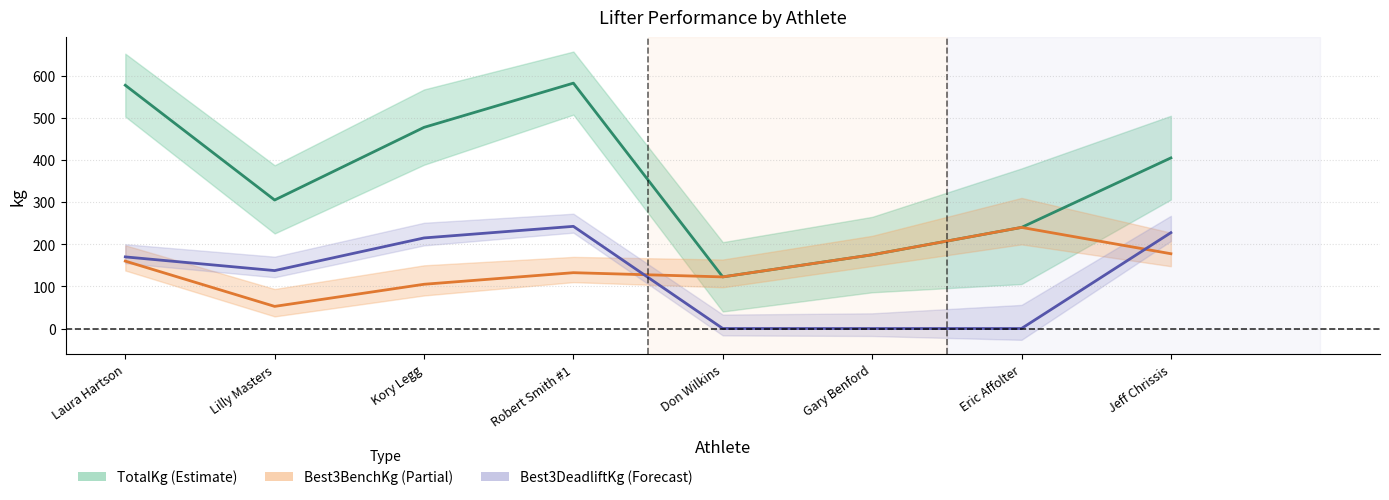

Where does the Best3DeadliftKg series first go above 170?

Kory Legg